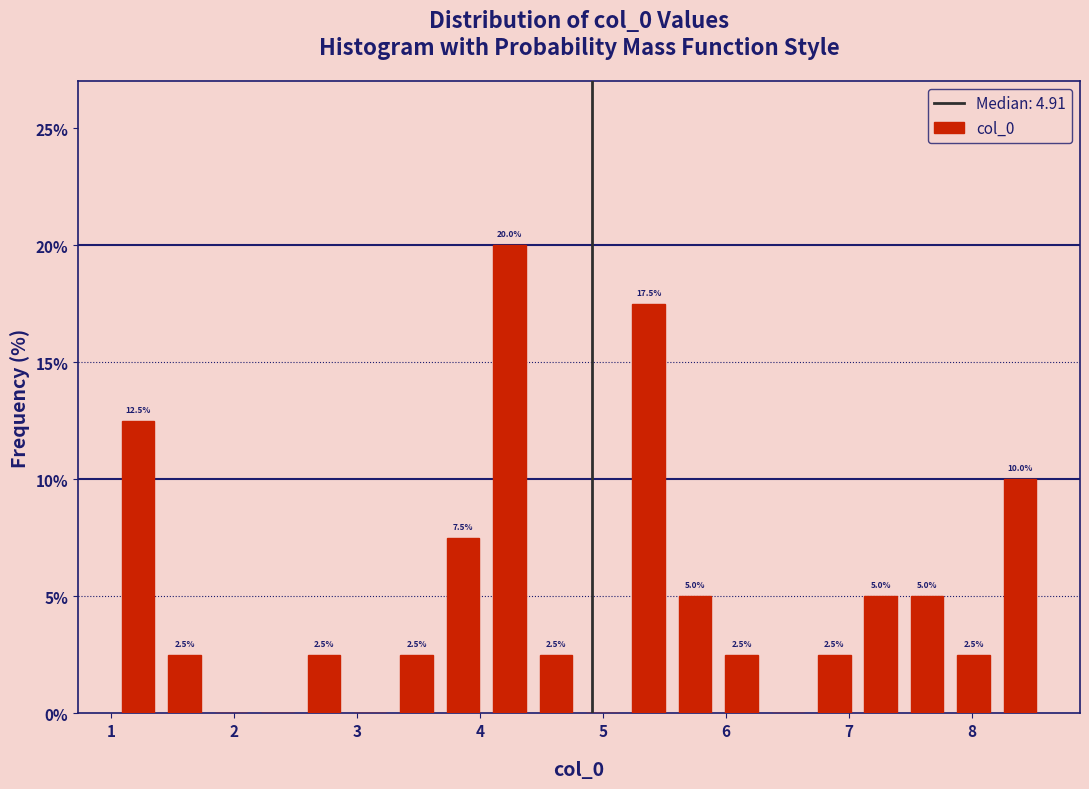

Read against the x-axis, roughly where is the centre of the tallest bar?

4.2